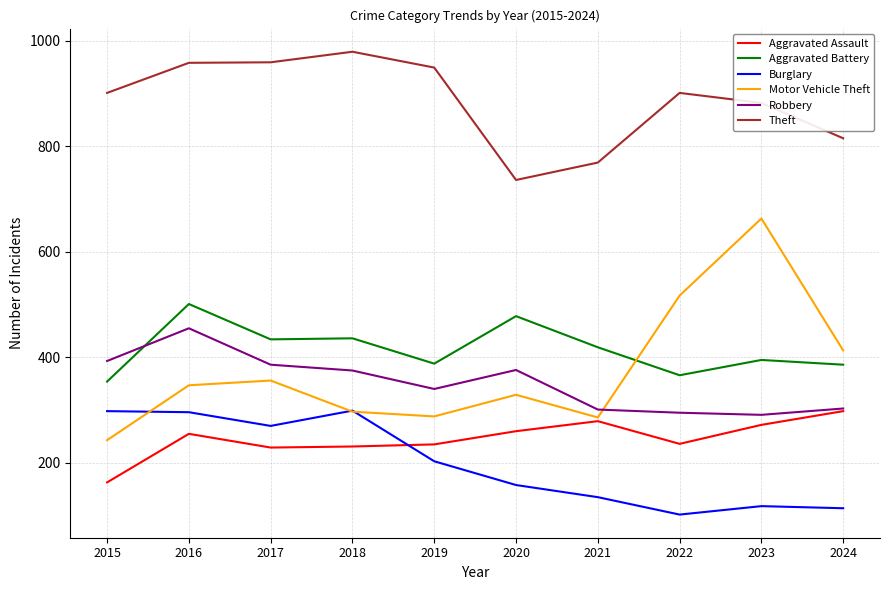

What is the total value across all series at 2019?

2403